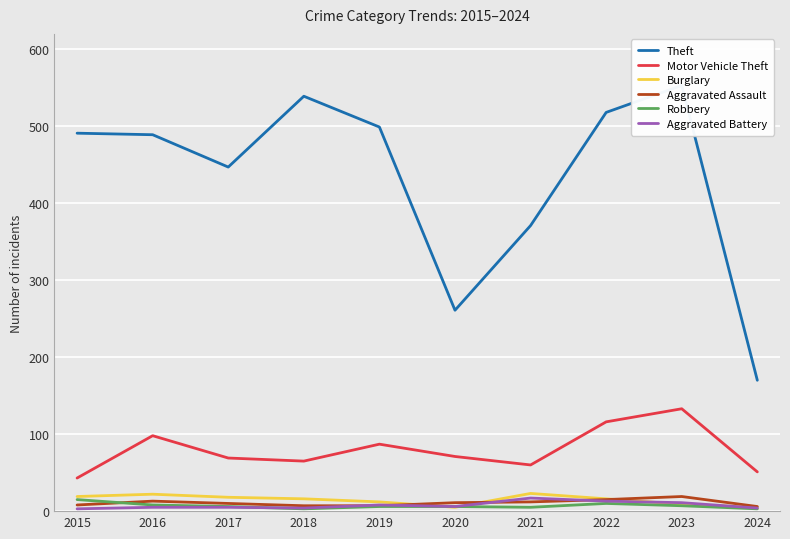

List the series in order of their peak value, highest first.

Theft, Motor Vehicle Theft, Burglary, Aggravated Assault, Aggravated Battery, Robbery